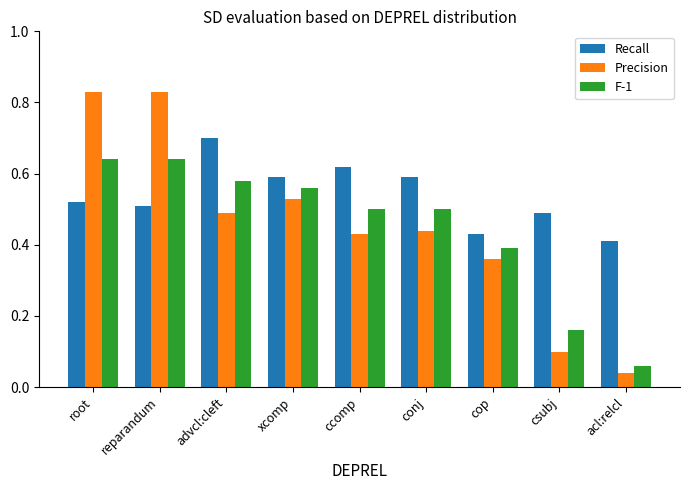

What is the sum of the F-1 values at acl:relcl and root?

0.7